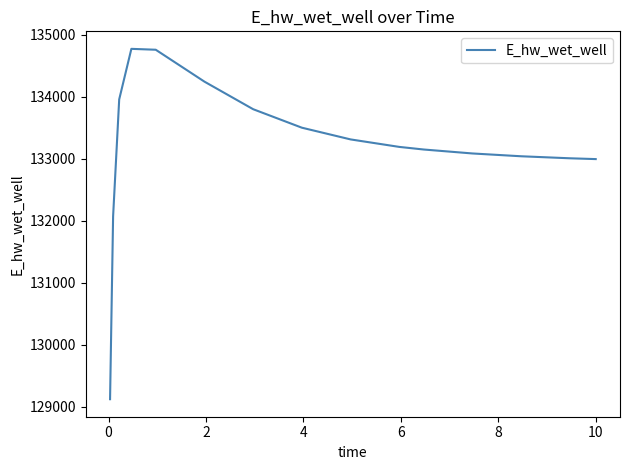

What is the smallest value displayed?

129123.8